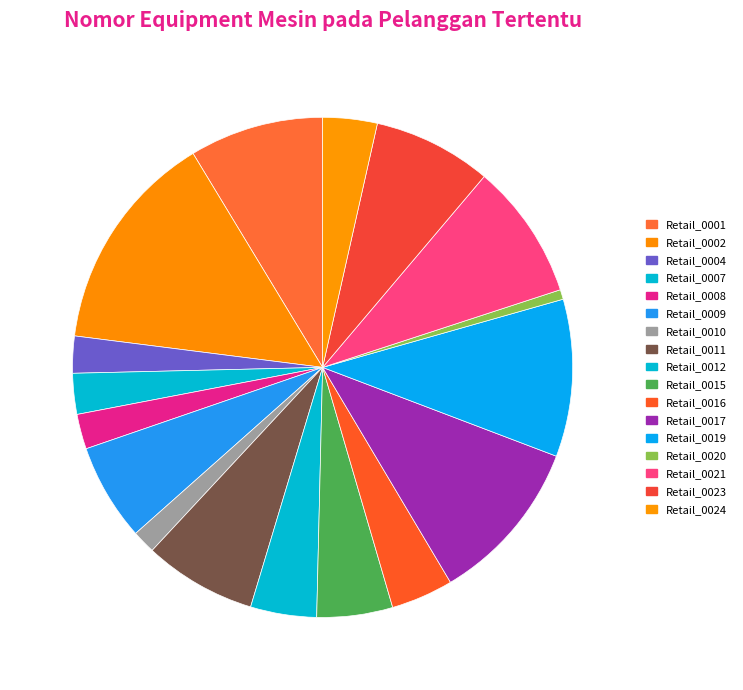

Count the number of slices in the pie.

17